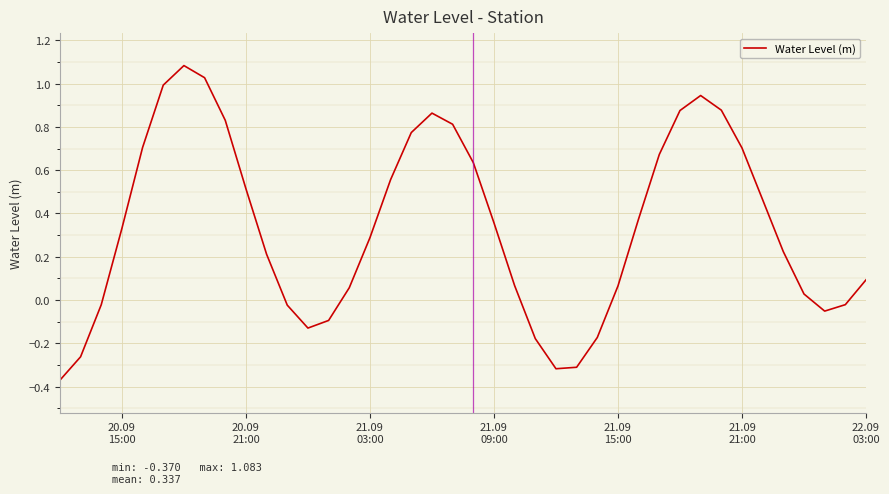

What is the greatest value displayed?

1.1